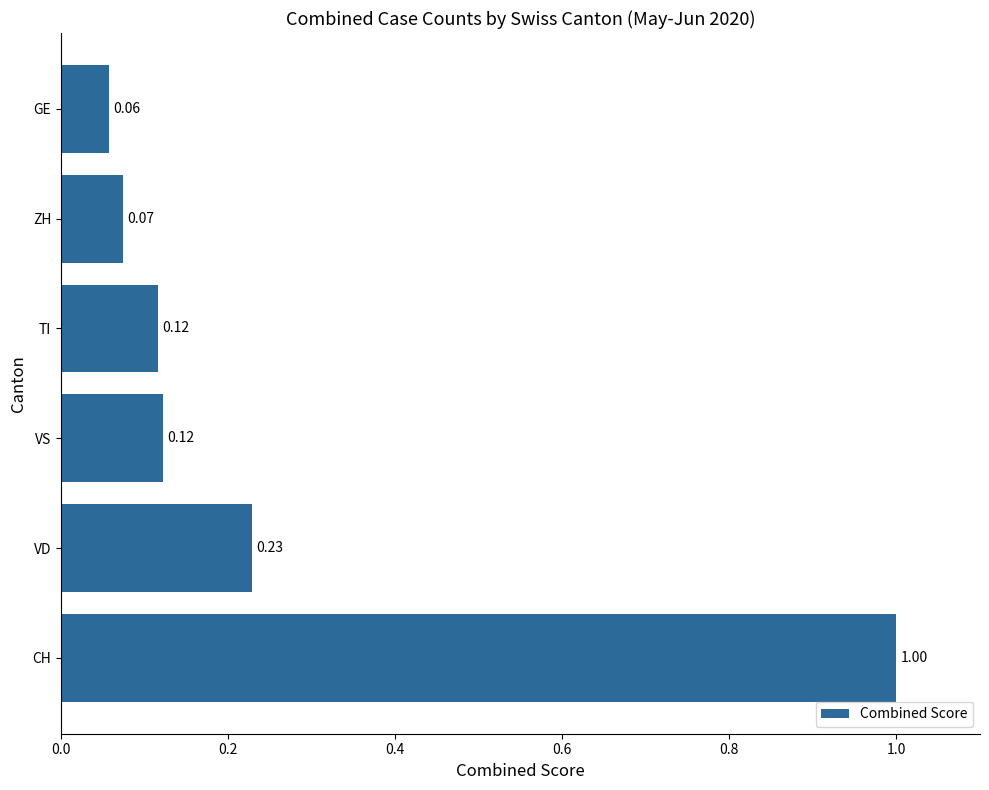

Which label corresponds to the largest value in the chart?

CH